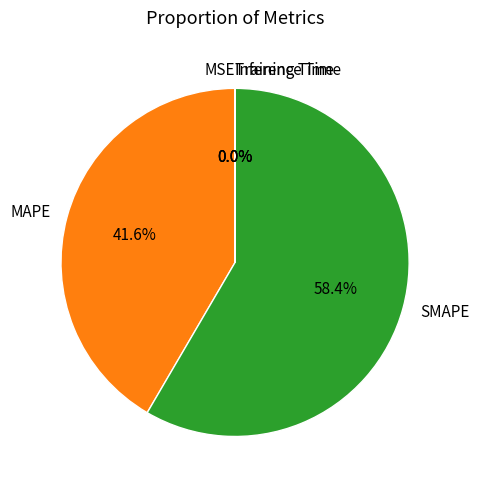

Does SMAPE represent more than half of the total?

Yes